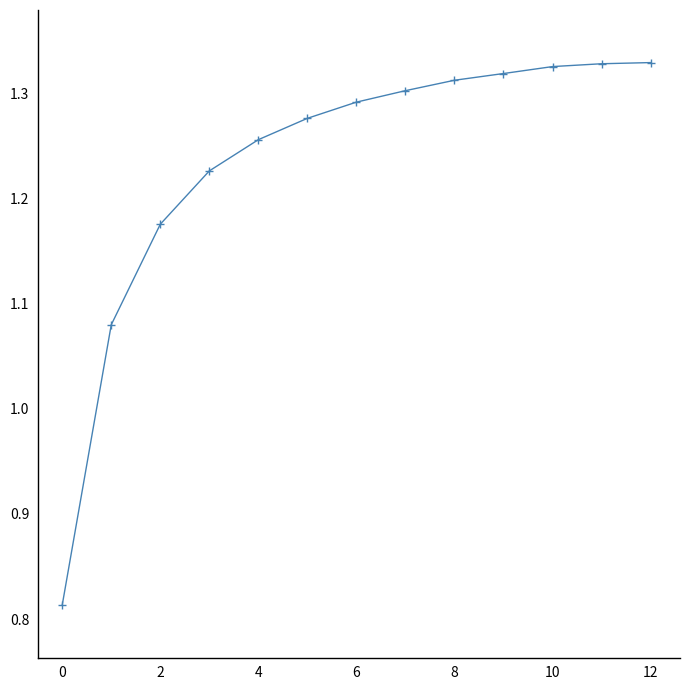

Does the chart have visible grid lines?

No